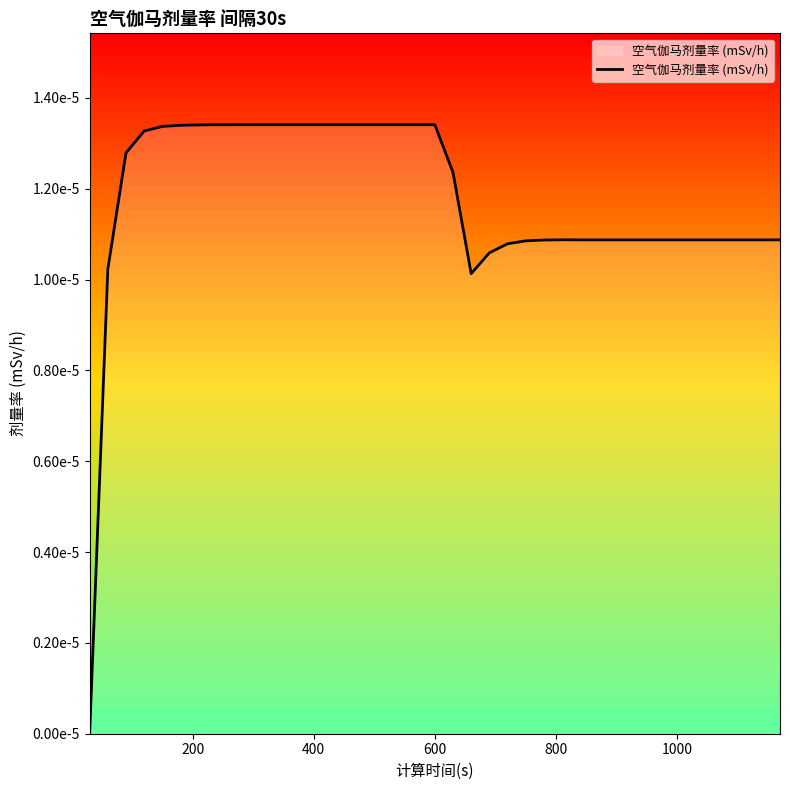

Is this an area chart (filled region under the line)?

Yes